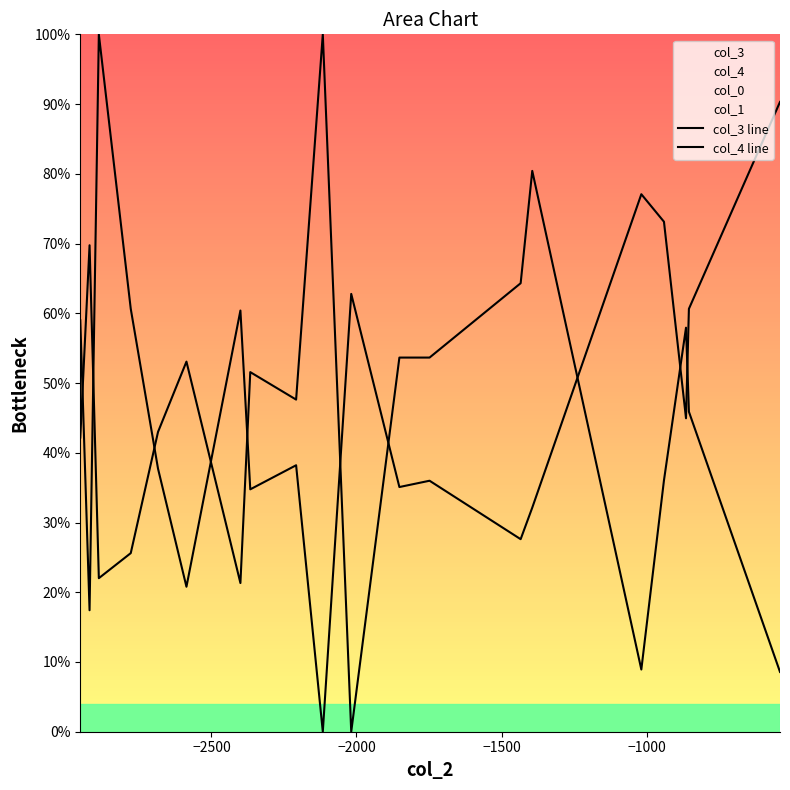

How many series are shown in this chart?

2